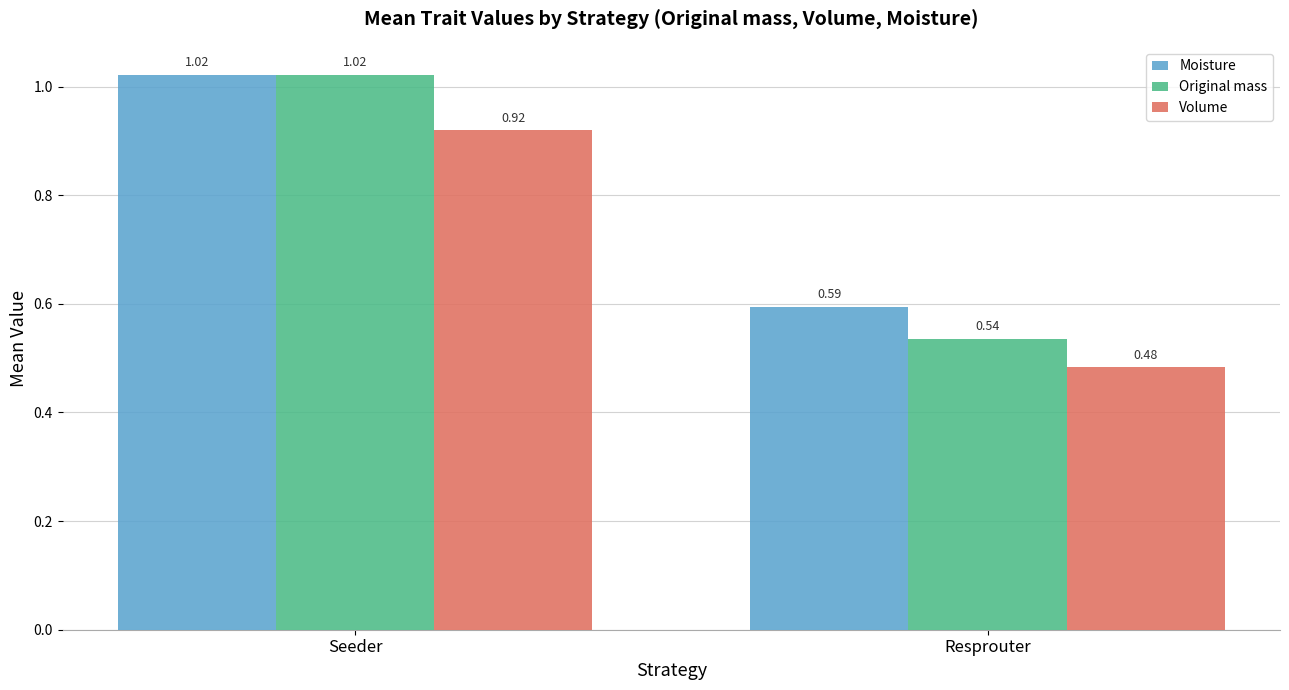

Rank the categories by Moisture value from lowest to highest.

Resprouter, Seeder